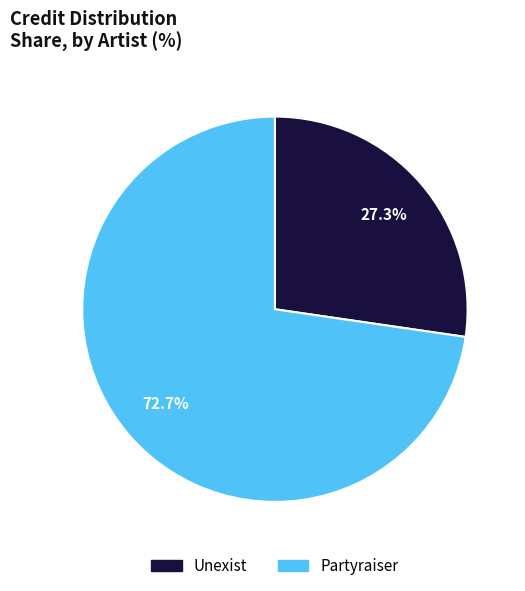

To the nearest percent, what is the average slice percentage?

50%